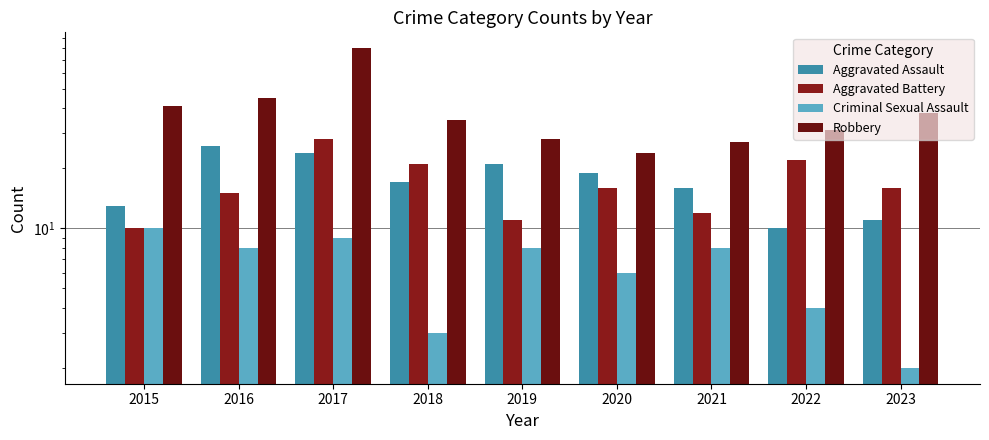

The value of Aggravated Assault at 2015 is 13. True or false?

True